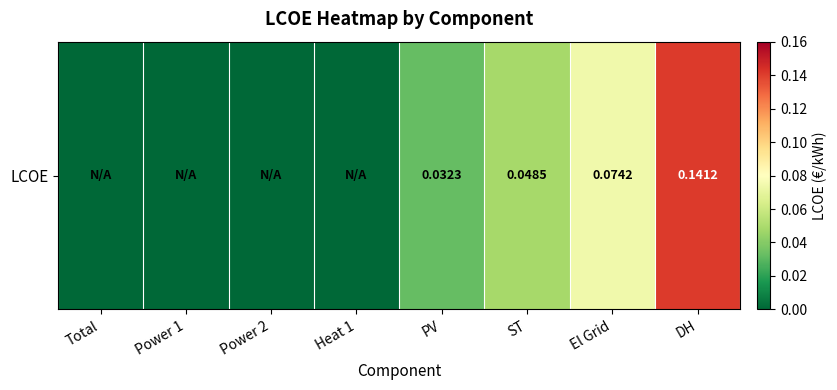

Which label corresponds to the largest value in the chart?

DH